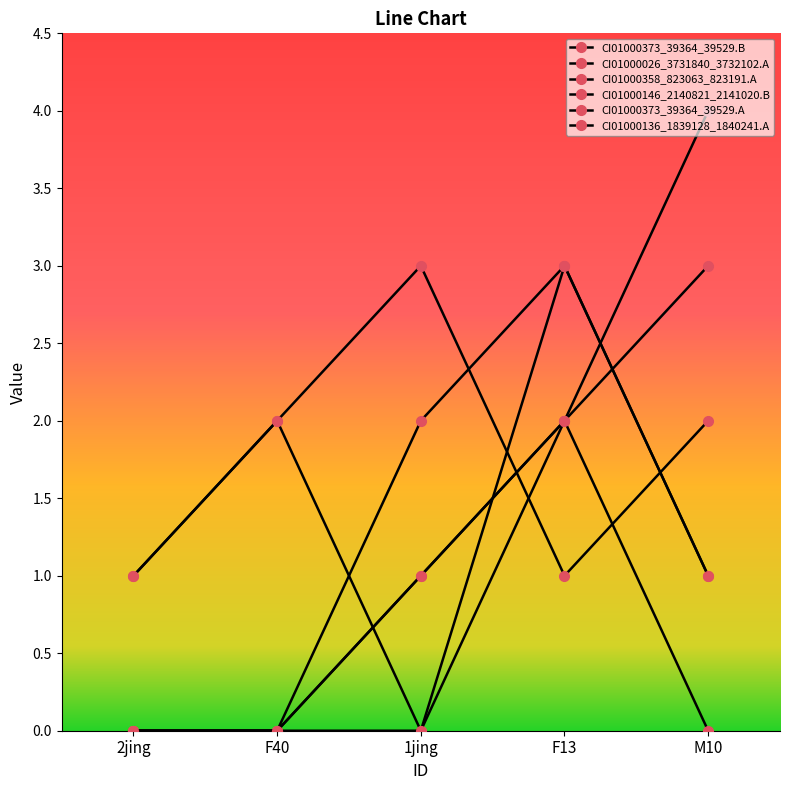

What is the label of the 4th point from the left?

F13